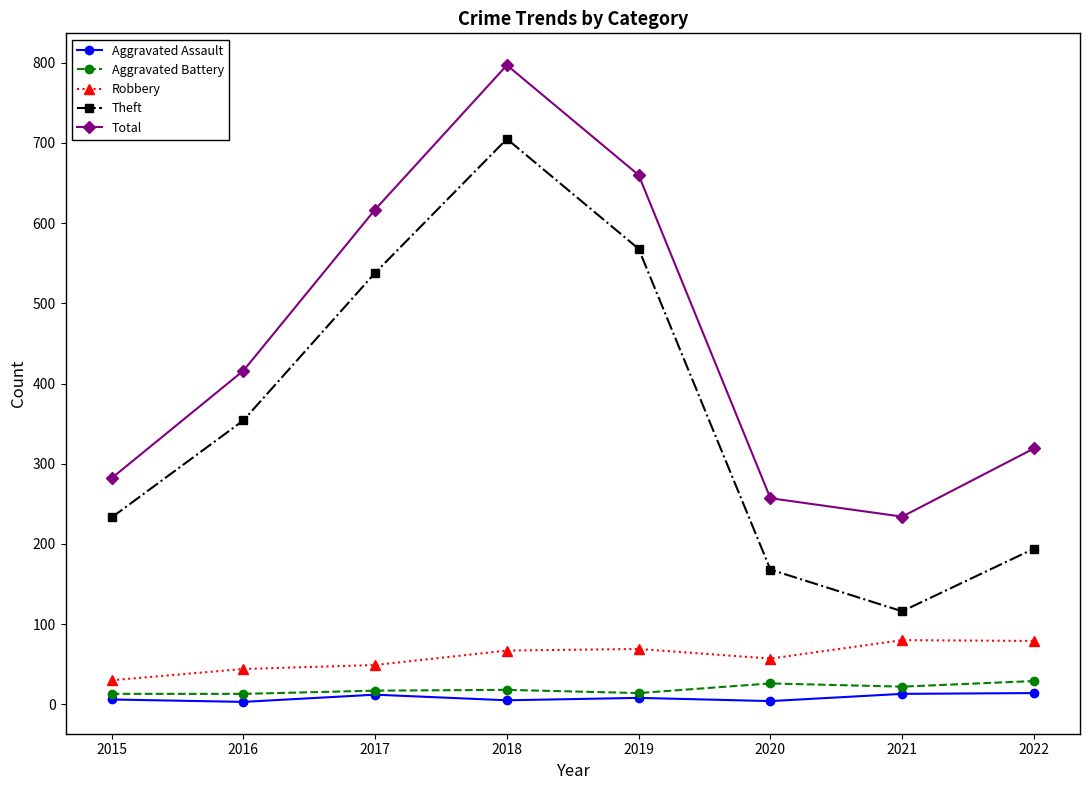

Which series changed the most between 2015 and 2016?

Total